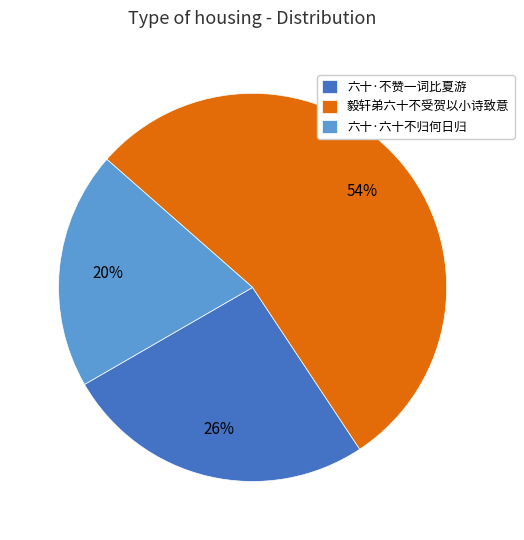

Combined, do 六十·六十不归何日归 and 毅轩弟六十不受贺以小诗致意 account for over 50%?

Yes